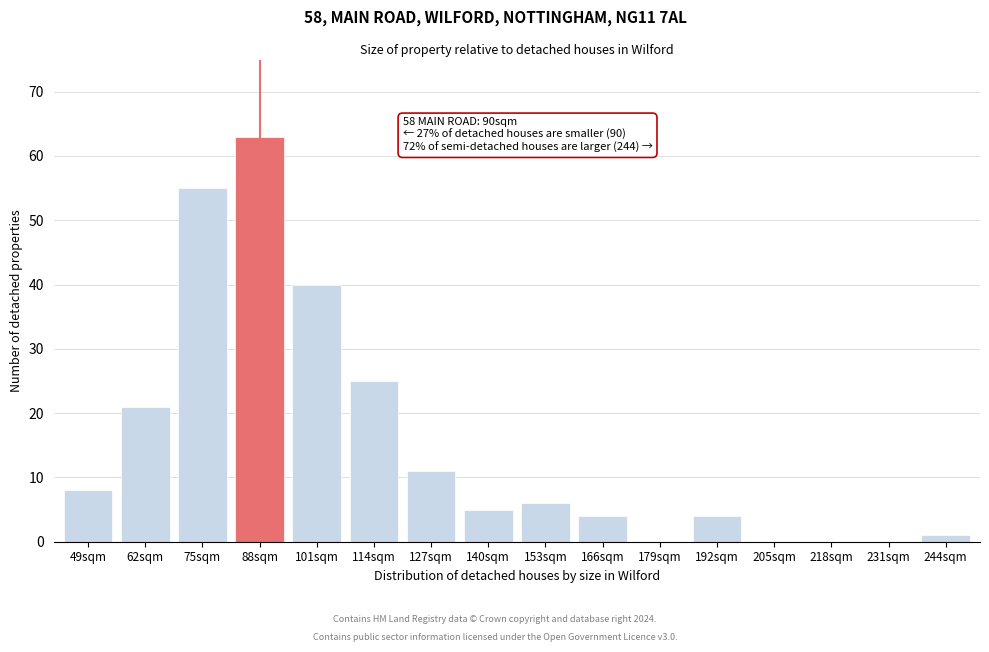

Reading left to right, list all the values displayed in this chart.

49sqm=8	62sqm=21	75sqm=55	88sqm=63	101sqm=40	114sqm=25	127sqm=11	140sqm=5	153sqm=6	166sqm=4	179sqm=0	192sqm=4	205sqm=0	218sqm=0	231sqm=0	244sqm=1